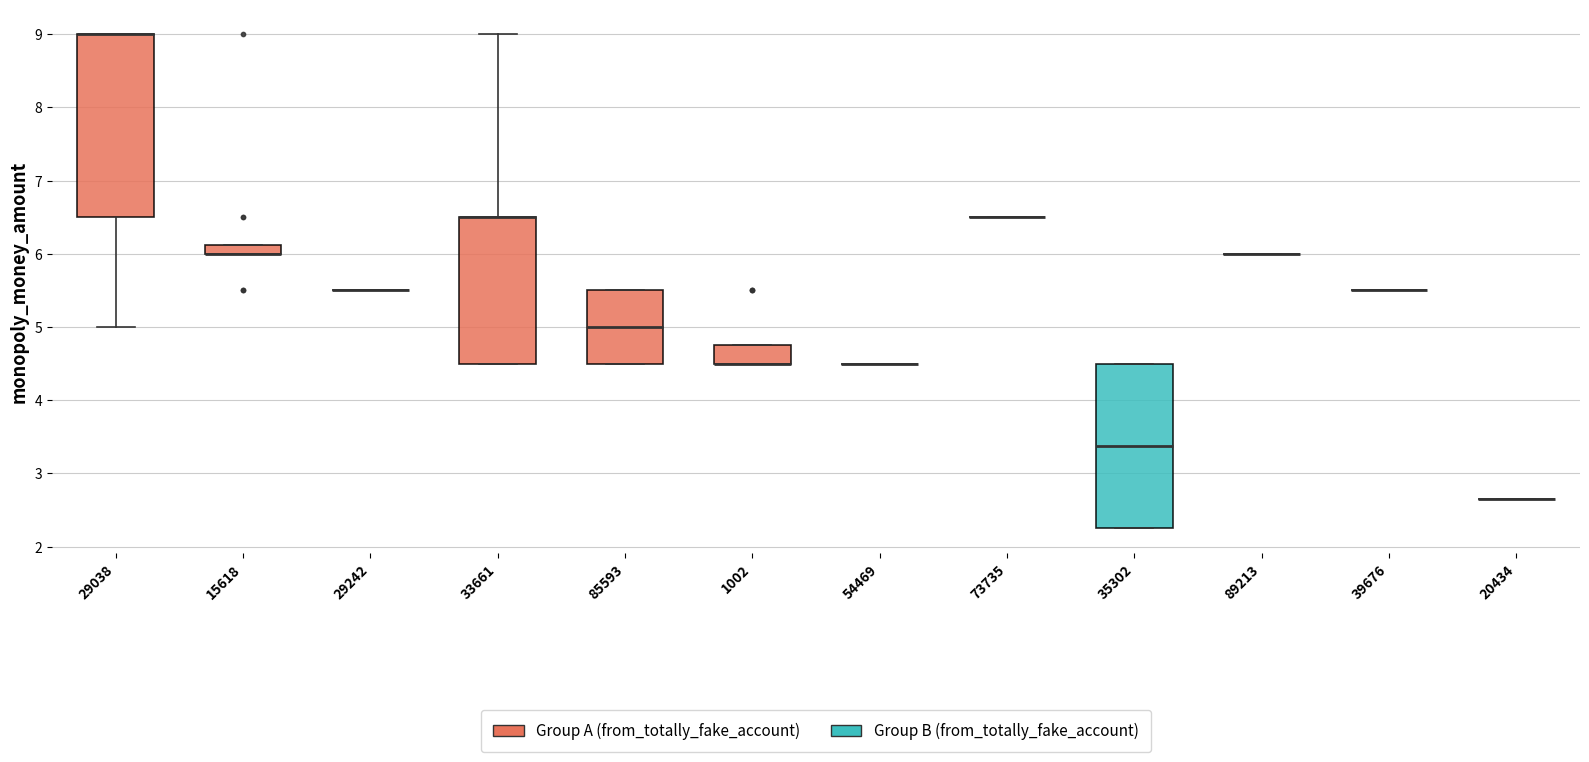

Where is the lower edge of the box at x = 29038 on the y-axis? The values are not printed on the chart, so give them approximately, as read against the axis.

6.5